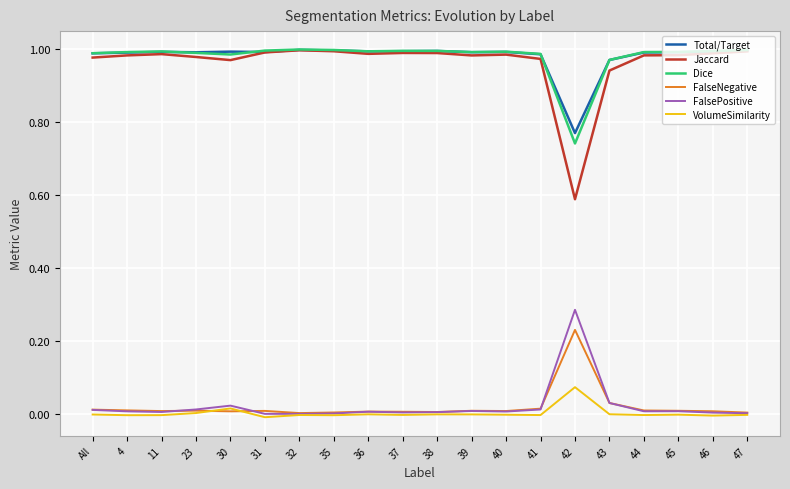

Which category has the highest value in the FalsePositive series?

42